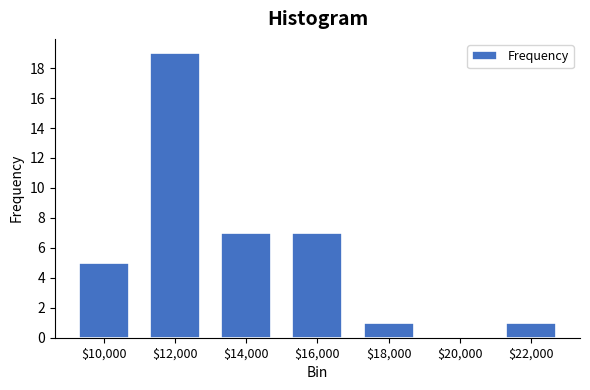

The value at $18,000 is 1. True or false?

True